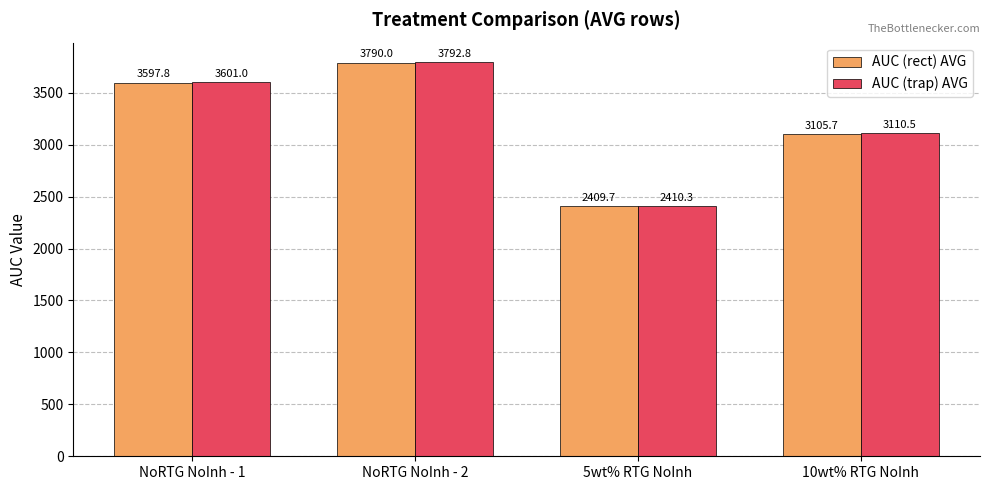

How many values in the AUC (trap) AVG series are below 3600?

2